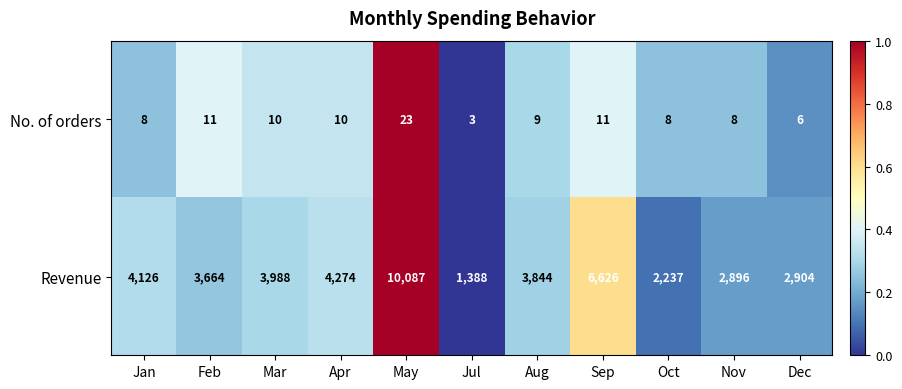

What is the total value across all series at Jan?

4134